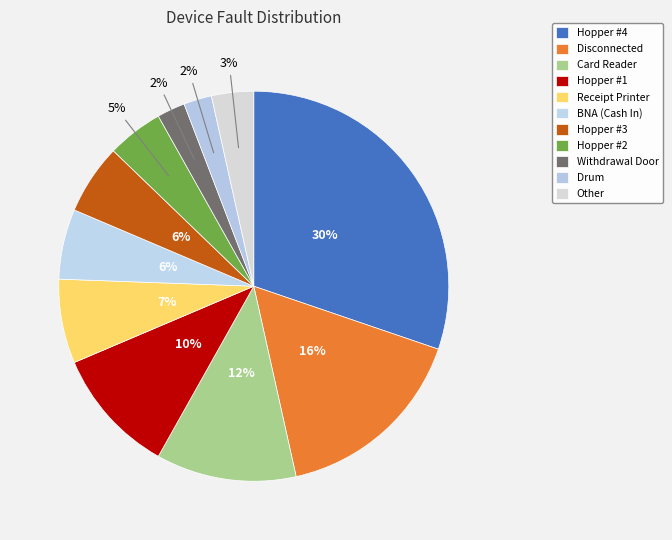

How many segments does this pie chart have?

11